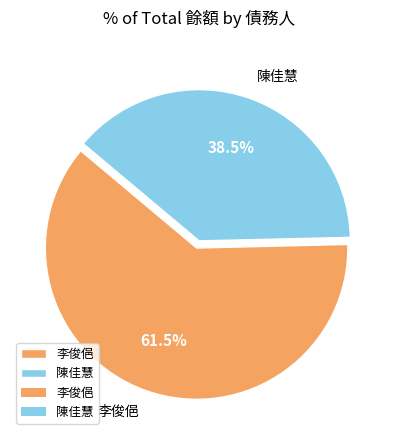

Count the number of slices in the pie.

2